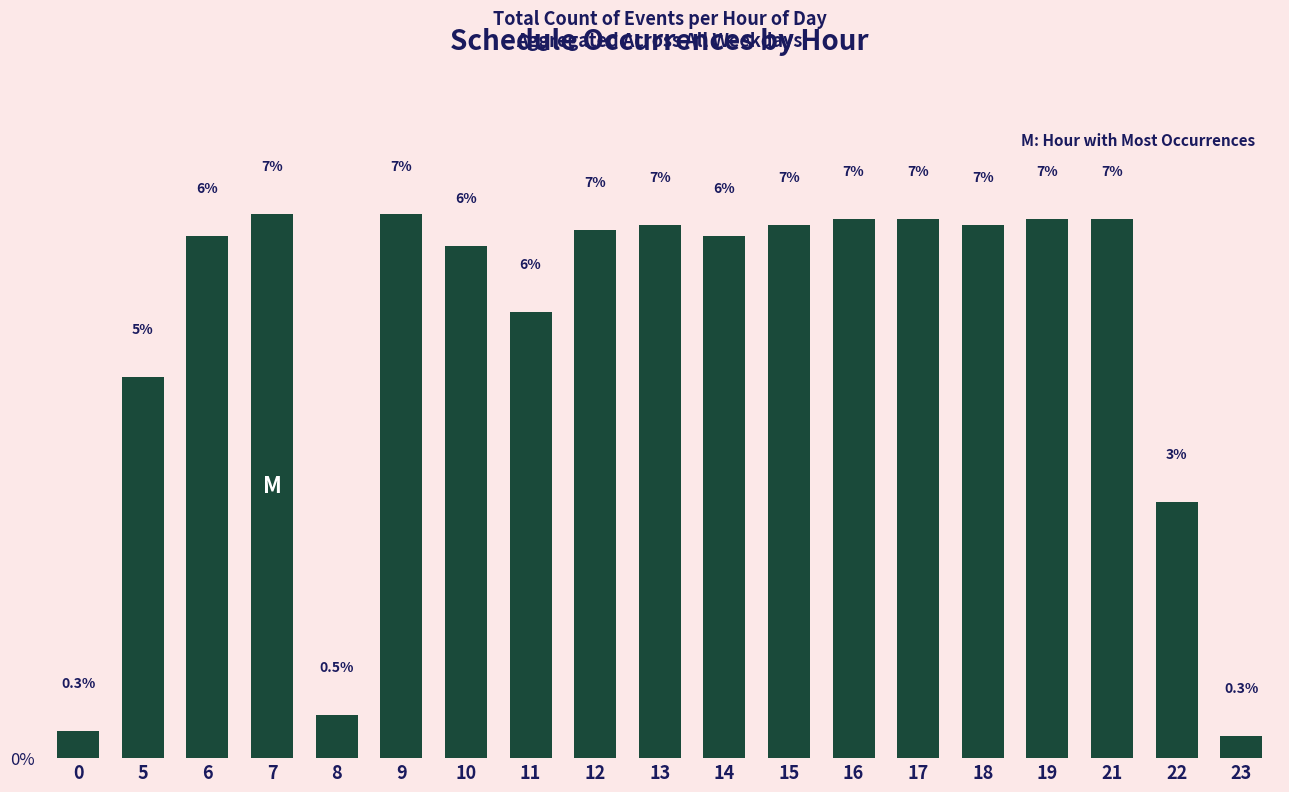

True or false: the data shows 11.7 at 9.

False